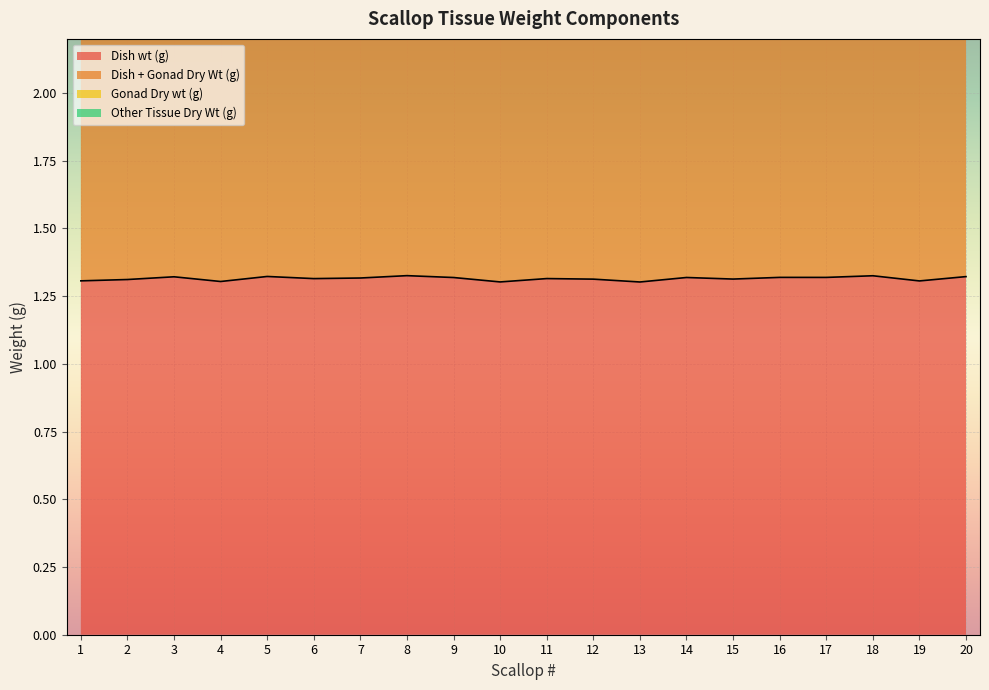

True or false: Dish + Gonad Dry Wt (g) and Dish wt (g) cross at least once.

False